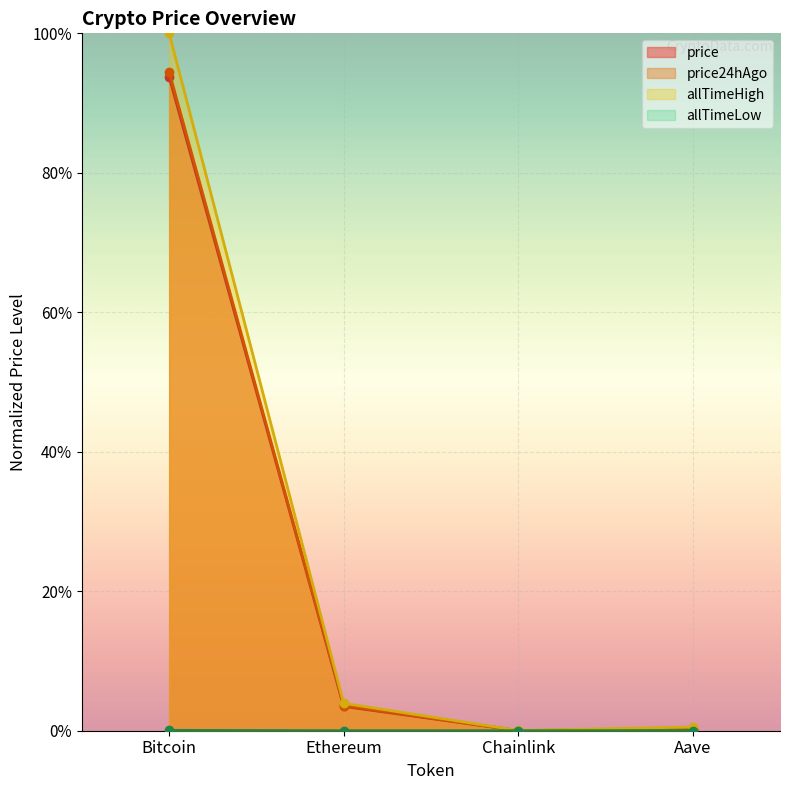

Reading right to left, what are all the values shown in this chart?

price: 0.0	0.0	0.0	0.9
price24hAgo: 0.0	0.0	0.0	0.9
allTimeHigh: 0.0	0.0	0.0	1.0
allTimeLow: 0.0	0.0	0.0	0.0